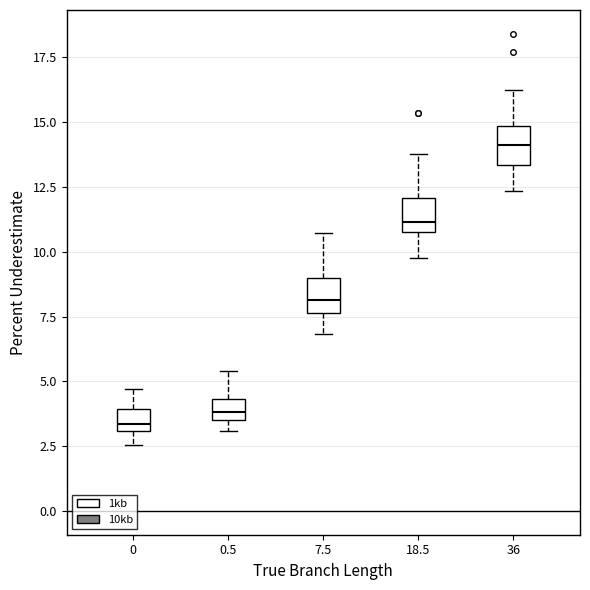

Reading left to right, transcribe this box plot: for each box, give where its median line is, the range the box spans, and where its two whiskers end, as read against the y-axis. The values are not printed on the chart, so give them approximately, as read against the axis.

0: median 3.5, box 3.0 to 4.0, whiskers 2.5 to 4.5
0.5: median 4.0, box 3.5 to 4.5, whiskers 3.0 to 5.5
7.5: median 8.0, box 7.5 to 9.0, whiskers 7.0 to 10.5
18.5: median 11.0, box 10.5 to 12.0, whiskers 10.0 to 14.0
36: median 14.0, box 13.5 to 15.0, whiskers 12.5 to 16.5